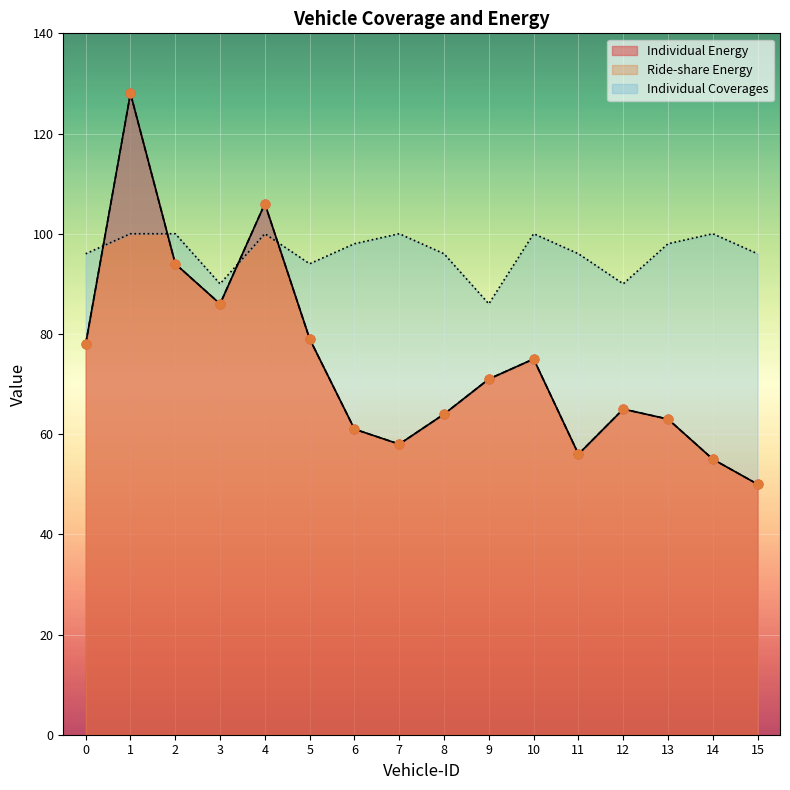

Is the value of Ride-share Energy at 3 greater than the value of Individual Coverages at 7?

No